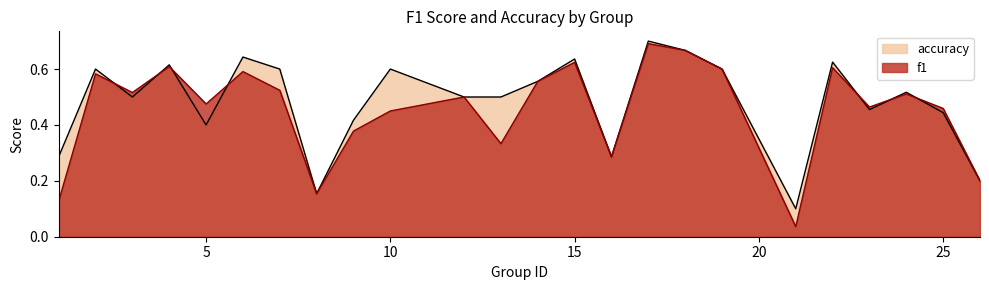

At how many categories does at least one series exceed 0?

24